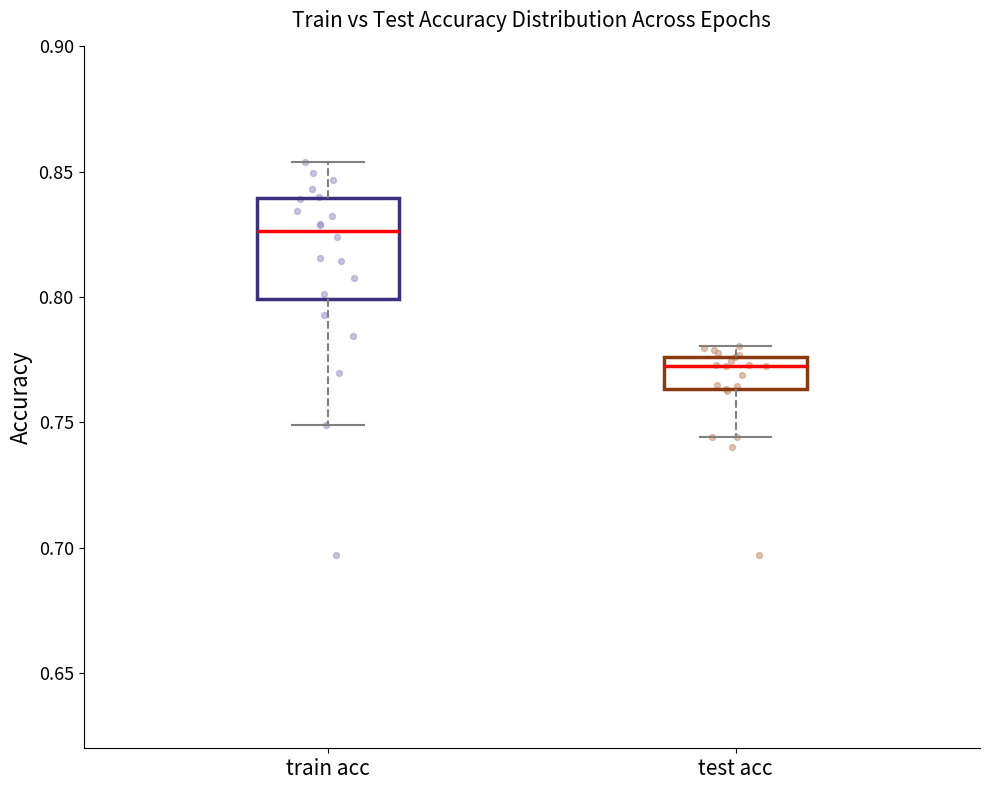

Which box has the highest median line?

train acc